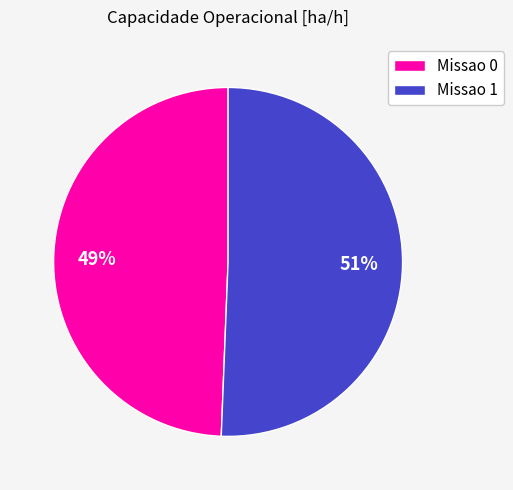

Does any single category account for the majority?

Yes